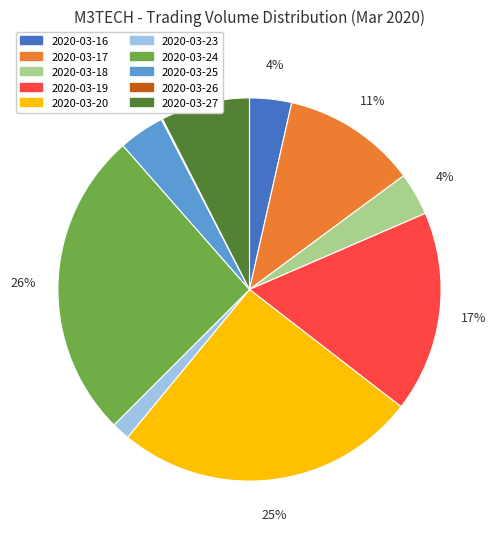

Which category has the biggest portion of the pie?

2020-03-24